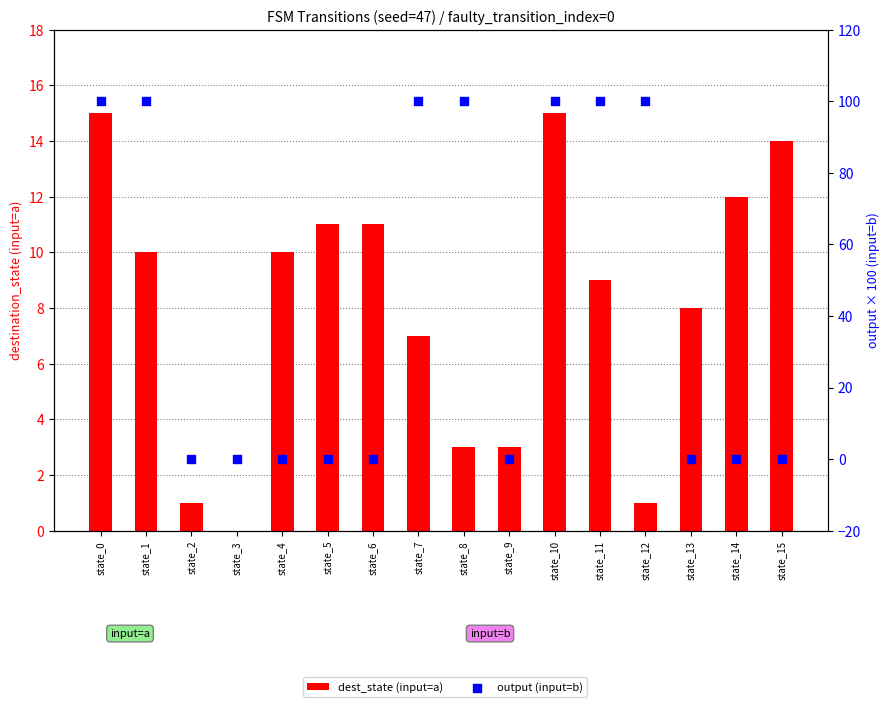

What are all the series names shown in the legend?

dest_state (input=a), output (input=b)